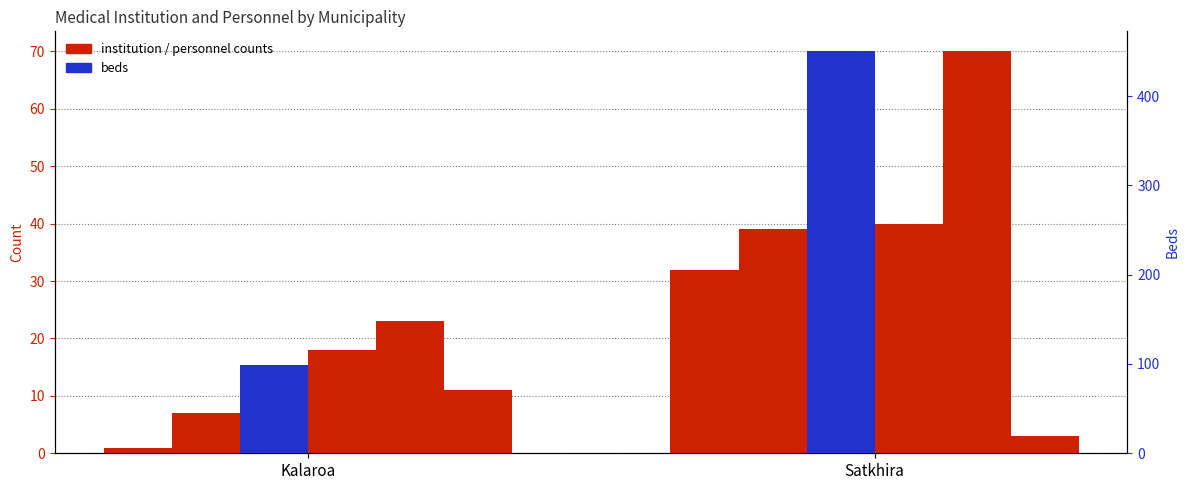

What is the spread (max minus min) of values at Satkhira?

447